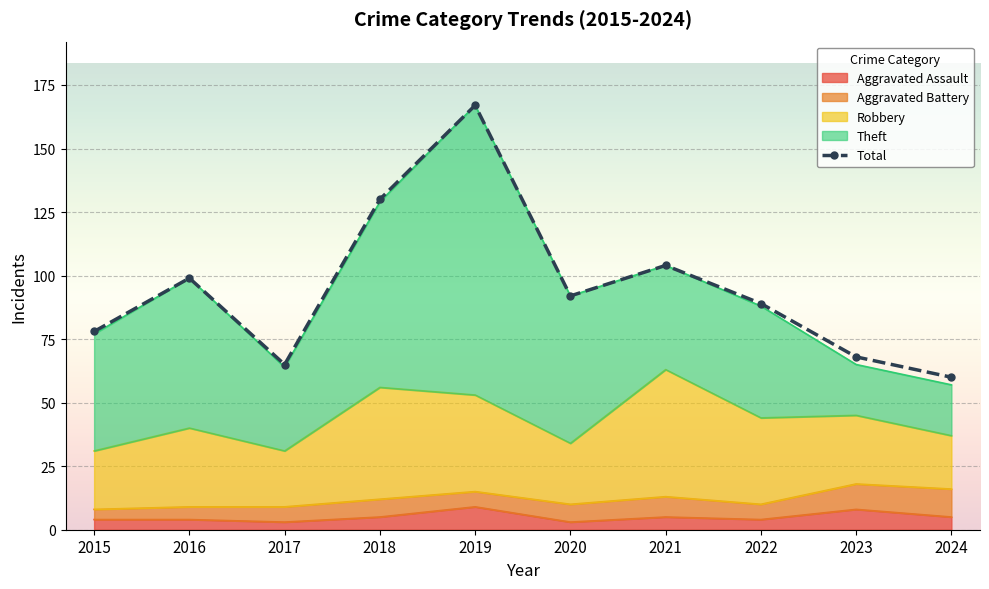

What is the maximum value shown in the chart?

167